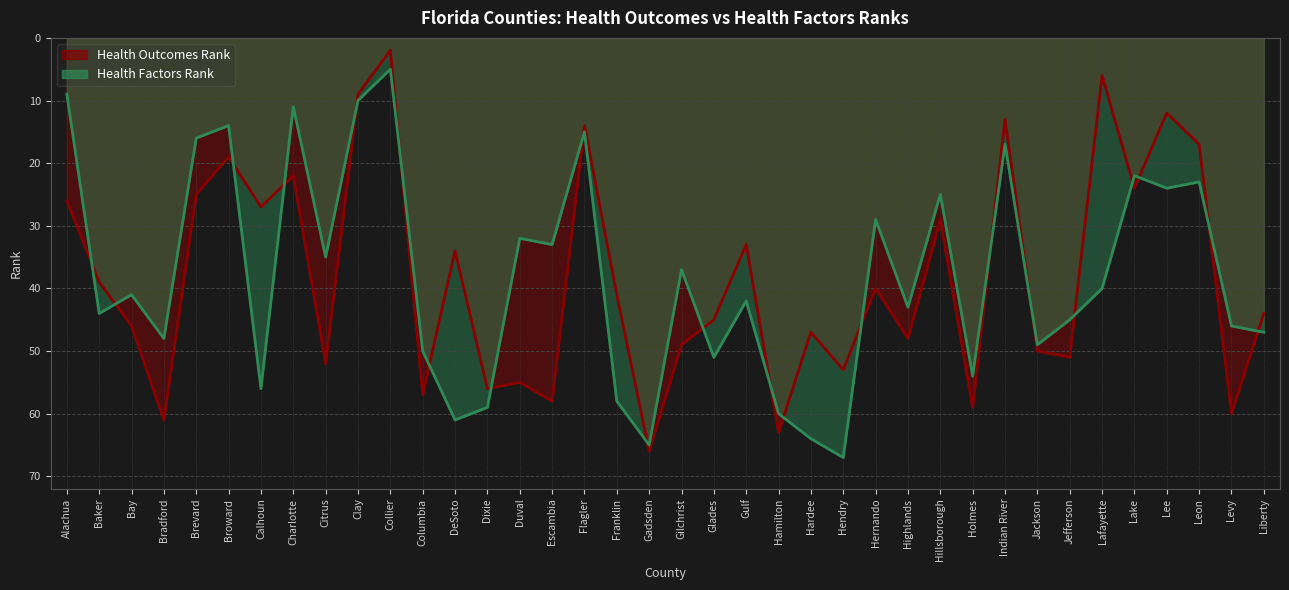

What is the sum of all Health Factors Rank values?

1447